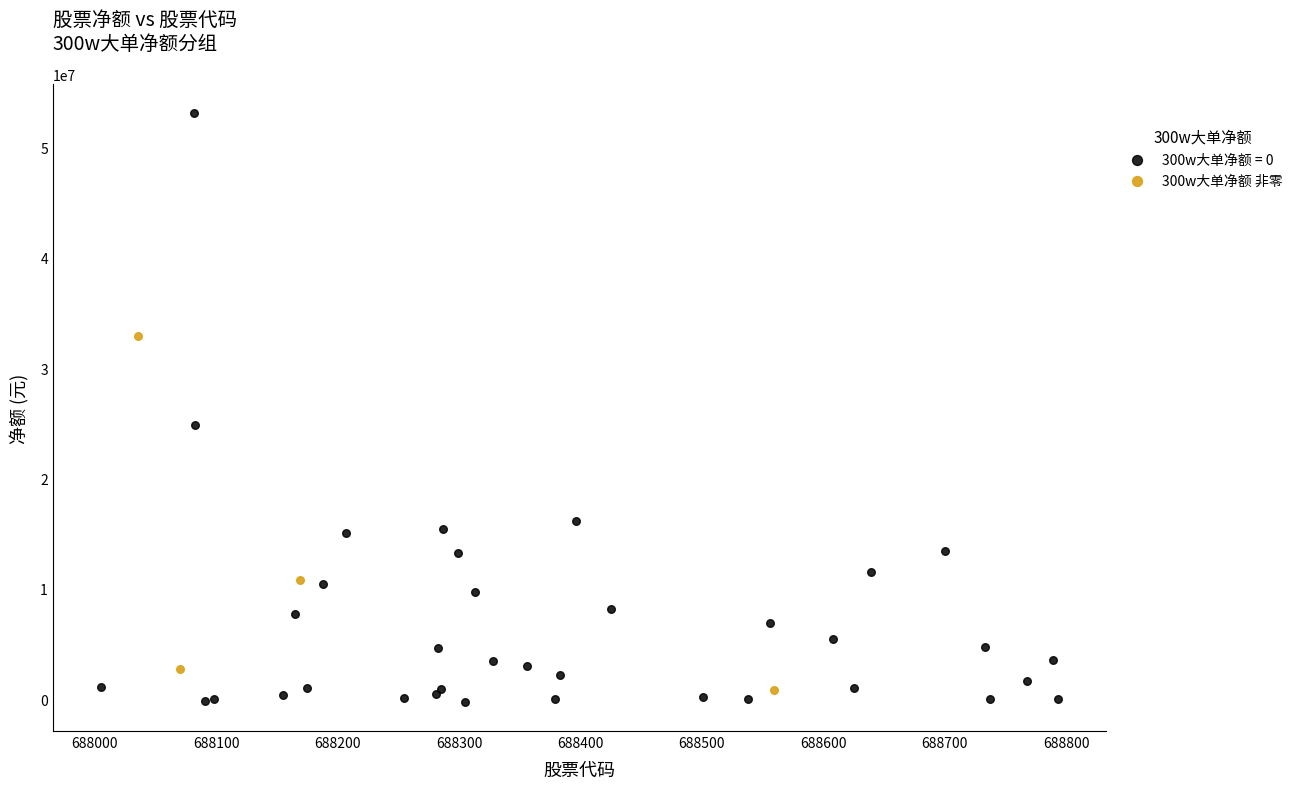

Which series contains the highest Y value?

300w大单净额 = 0